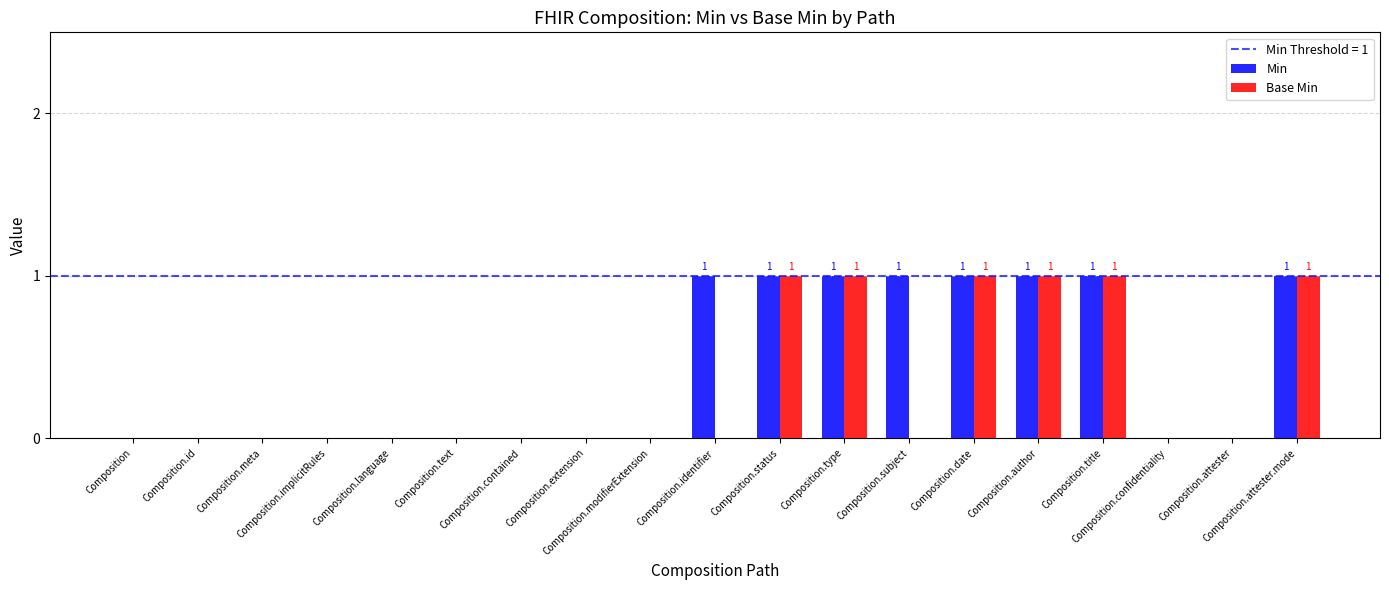

Which series has the largest total across all categories?

Min